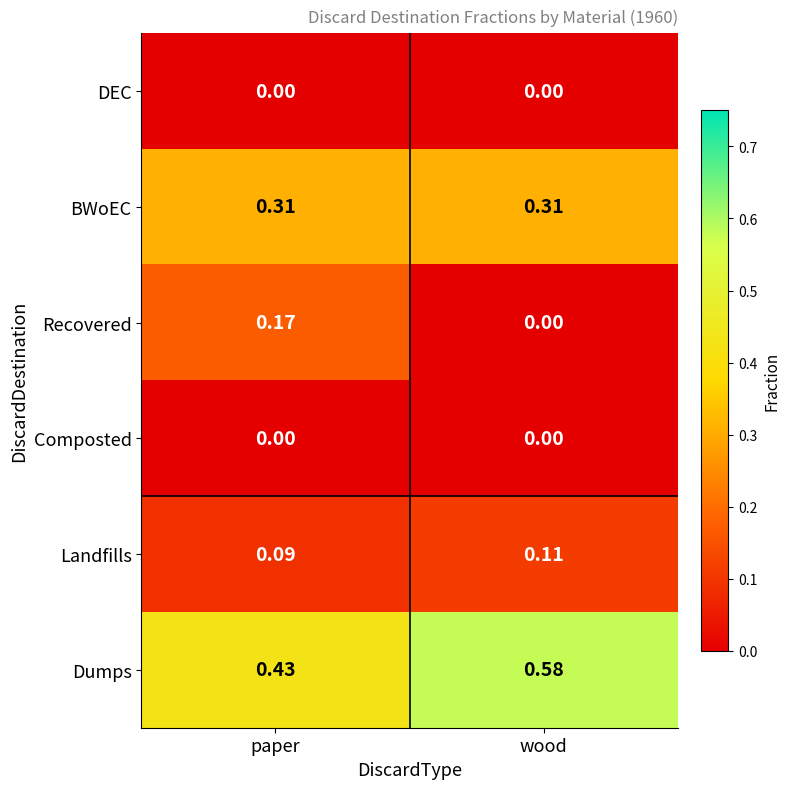

Which category has the lowest value in the Dumps series?

paper